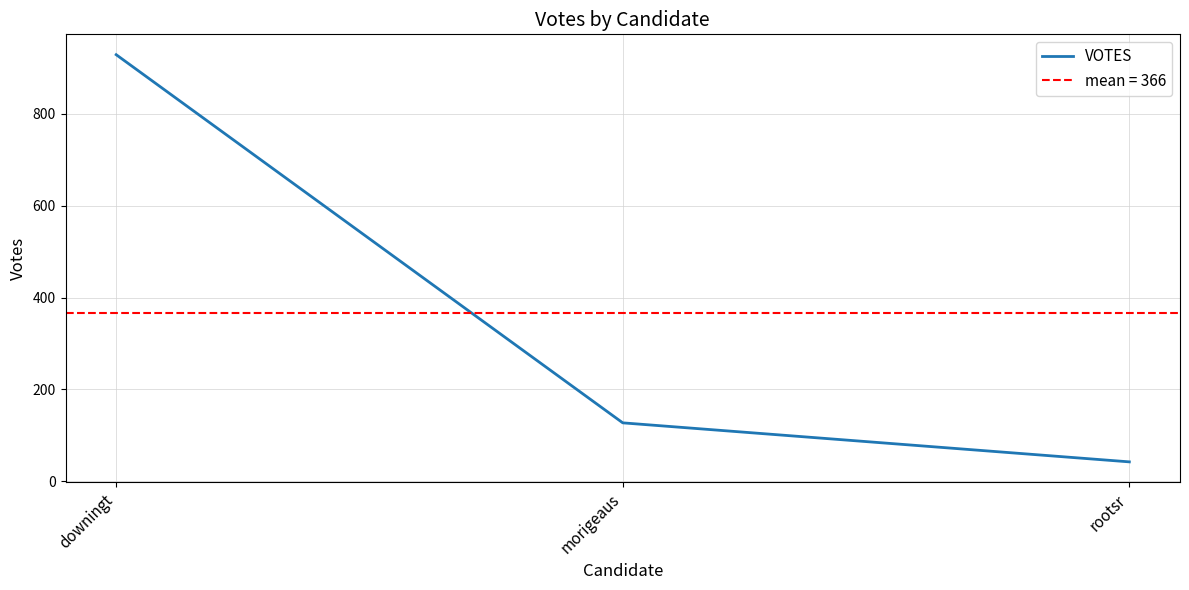

The value at rootsr is 70. True or false?

False